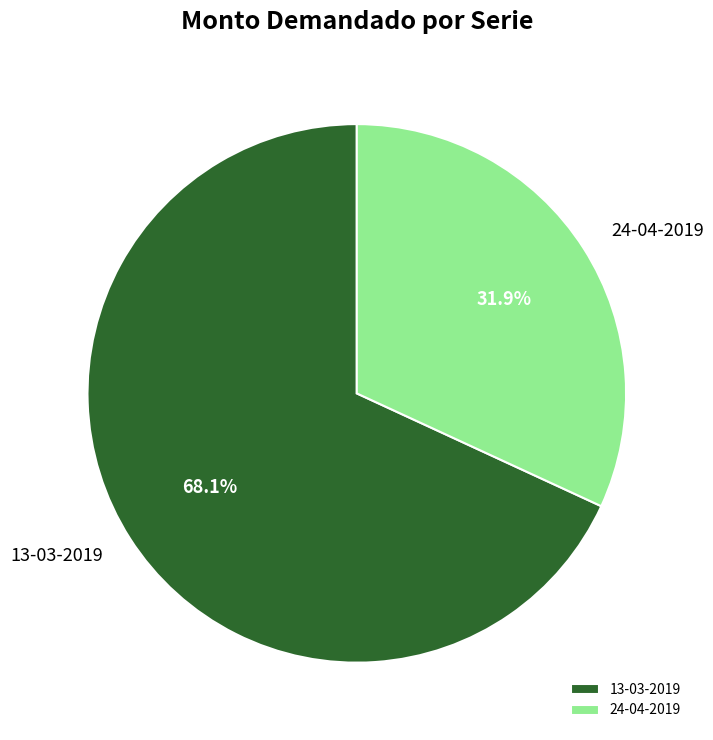

To the nearest percent, what portion does 24-04-2019 represent?

32%